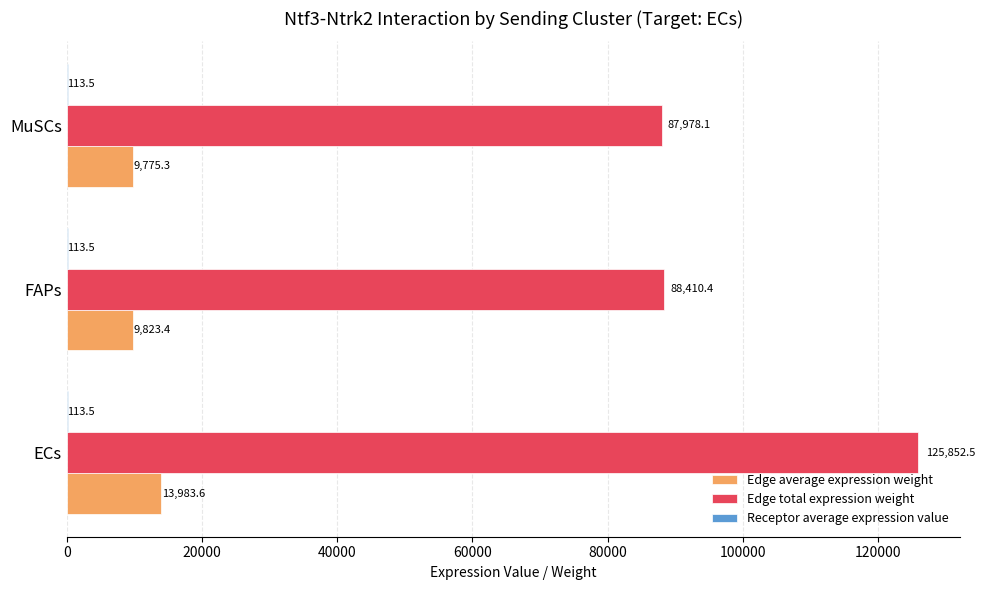

At which label does Edge total expression weight reach its peak?

ECs